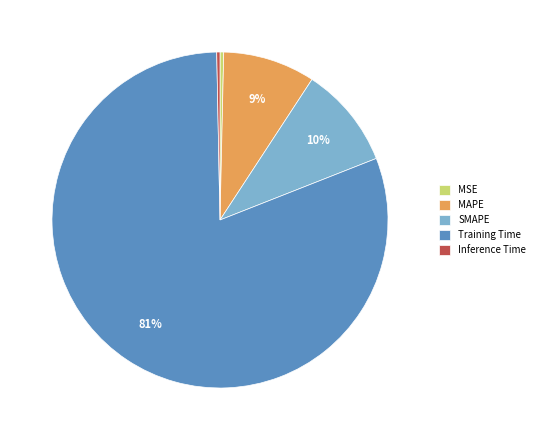

True or false: Training Time accounts for 90% of the total.

False